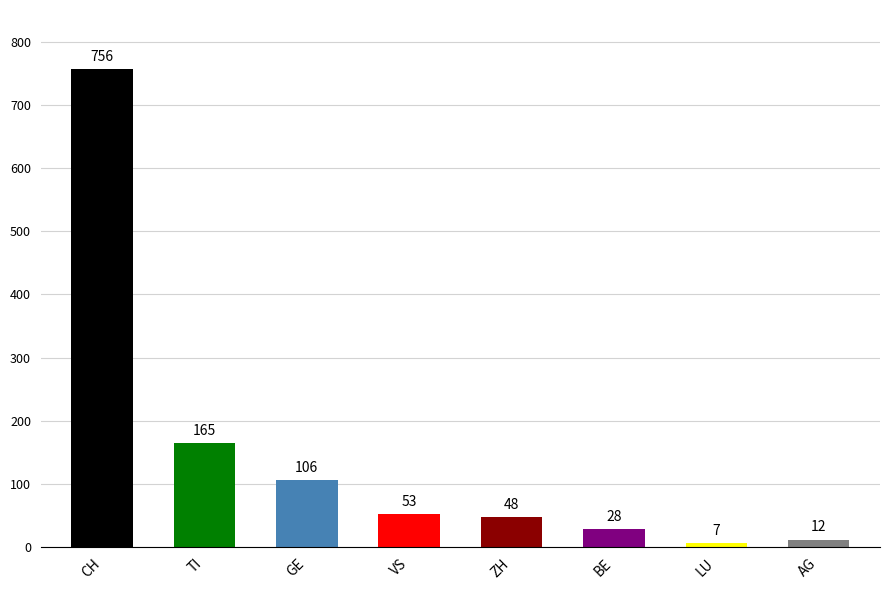

What is the label of the 6th bar from the right?

GE